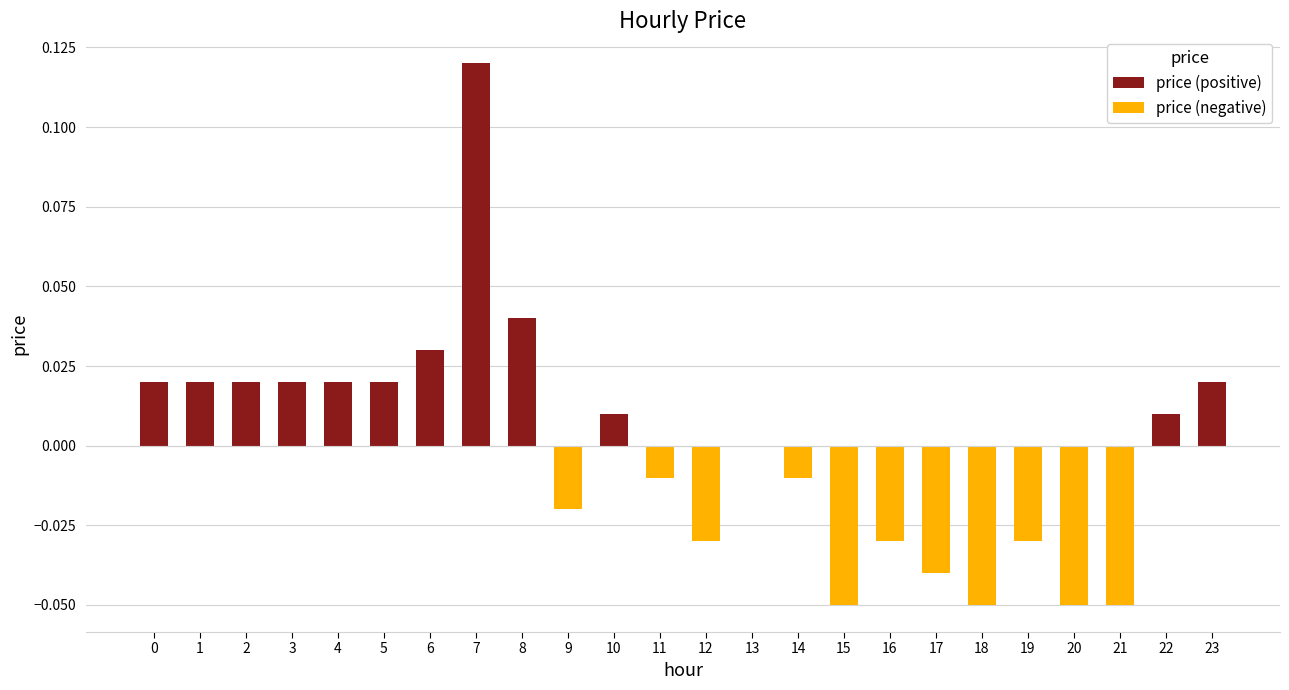

At how many categories does at least one series exceed 0?

12